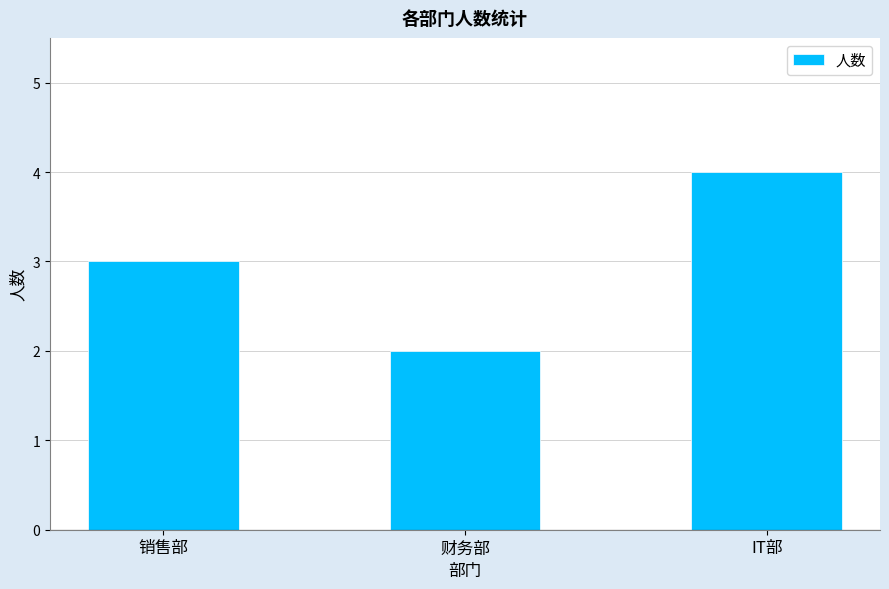

What is the change in value from 销售部 to 财务部?

-1